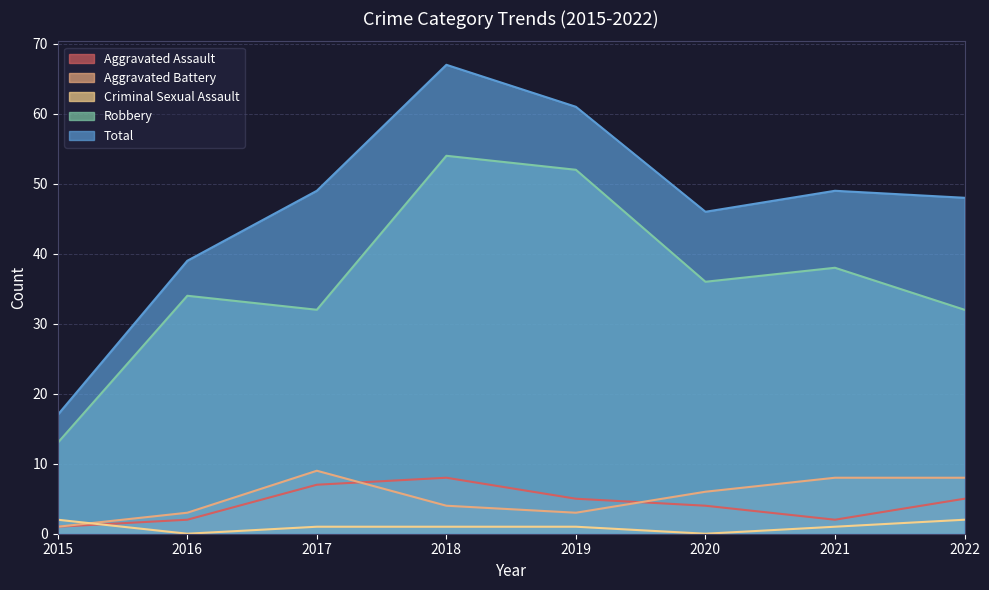

Reading left to right, extract all data points from this chart.

Aggravated Assault: 2015=1	2016=2	2017=7	2018=8	2019=5	2020=4	2021=2	2022=5
Aggravated Battery: 2015=1	2016=3	2017=9	2018=4	2019=3	2020=6	2021=8	2022=8
Criminal Sexual Assault: 2015=2	2016=0	2017=1	2018=1	2019=1	2020=0	2021=1	2022=2
Robbery: 2015=13	2016=34	2017=32	2018=54	2019=52	2020=36	2021=38	2022=32
Total: 2015=17	2016=39	2017=49	2018=67	2019=61	2020=46	2021=49	2022=48